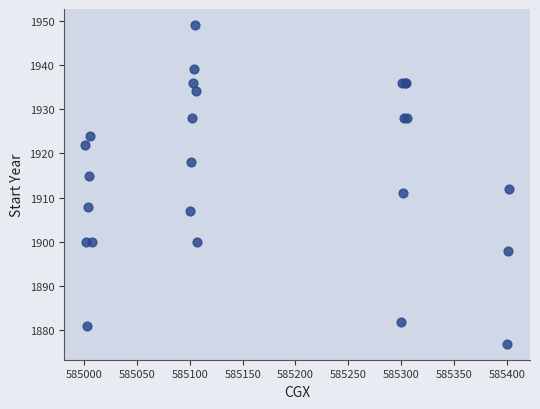

What Y value in the scatter plot is closest to 1913?

1912